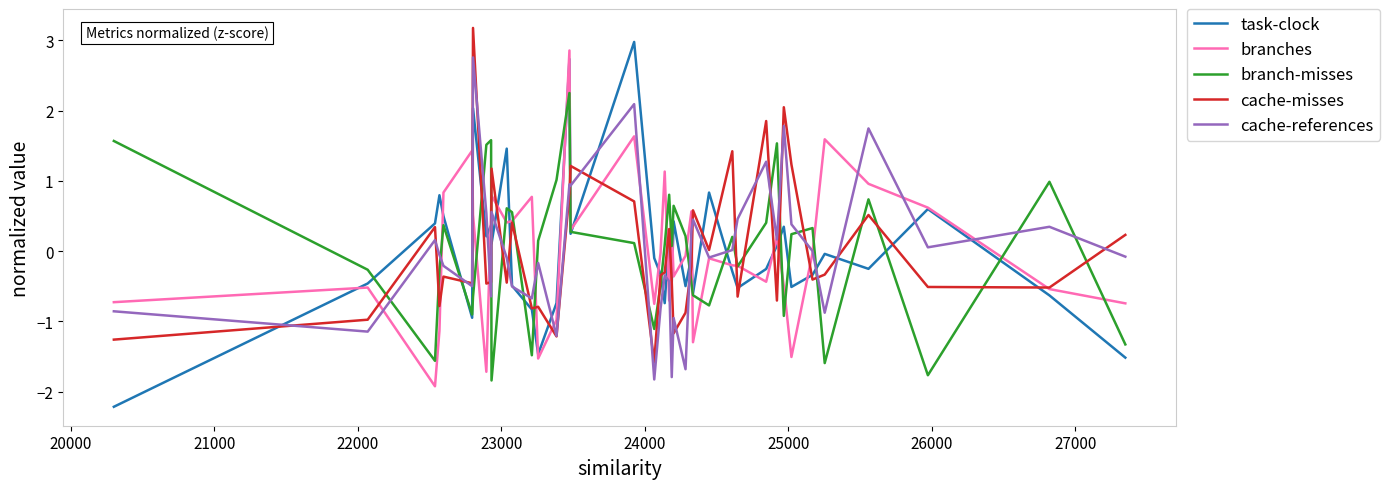

What is the greatest value displayed?

3.2